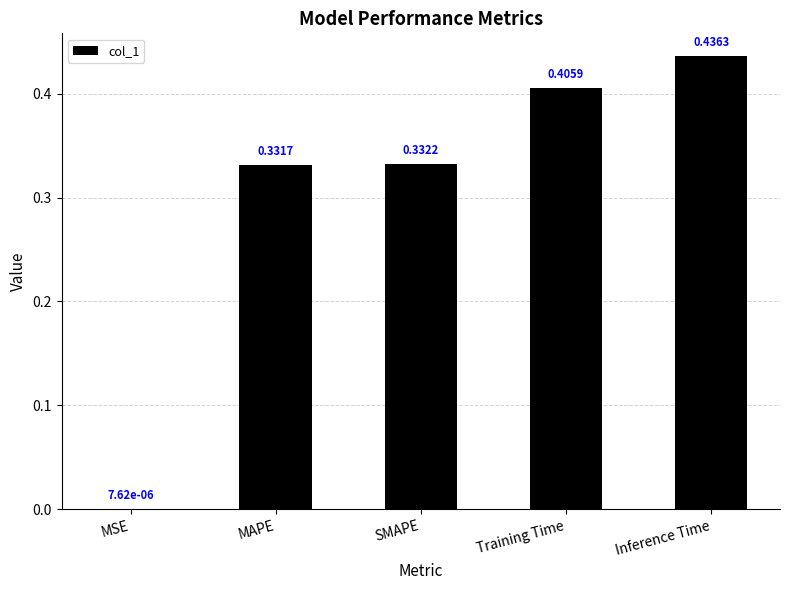

At which category does the chart reach its peak across all series?

Inference Time